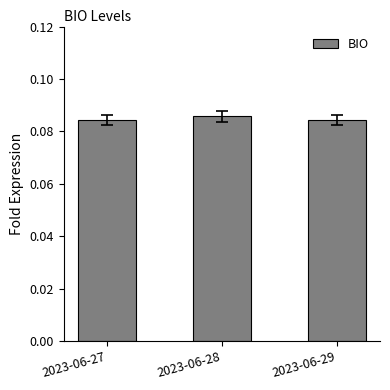

The chart shows a value of 0.0 at 2023-06-29. True or false?

False